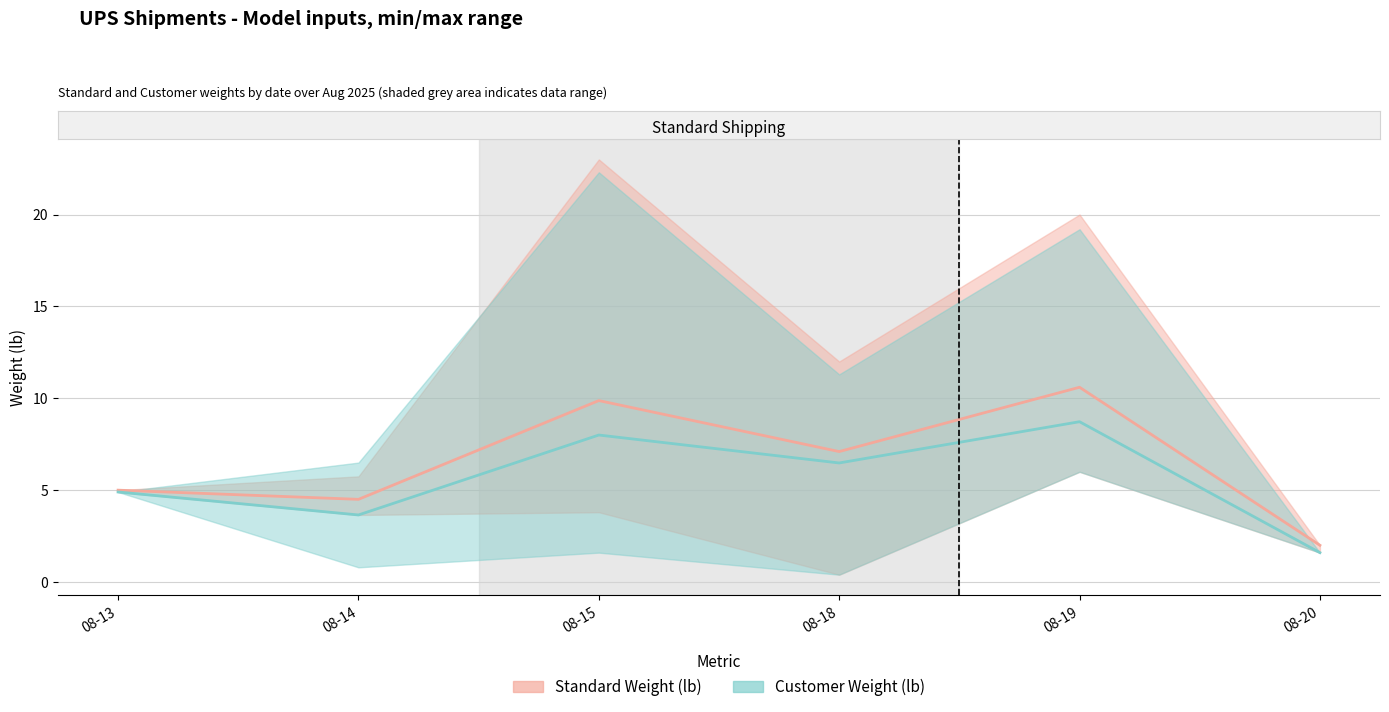

Reading left to right, list all the values displayed in this chart.

Standard Weight (lb): 2025-08-13=5.0	2025-08-14=4.5	2025-08-15=9.9	2025-08-18=7.1	2025-08-19=10.6	2025-08-20=2.0
Customer Weight (lb): 2025-08-13=4.9	2025-08-14=3.6	2025-08-15=8.0	2025-08-18=6.5	2025-08-19=8.7	2025-08-20=1.6